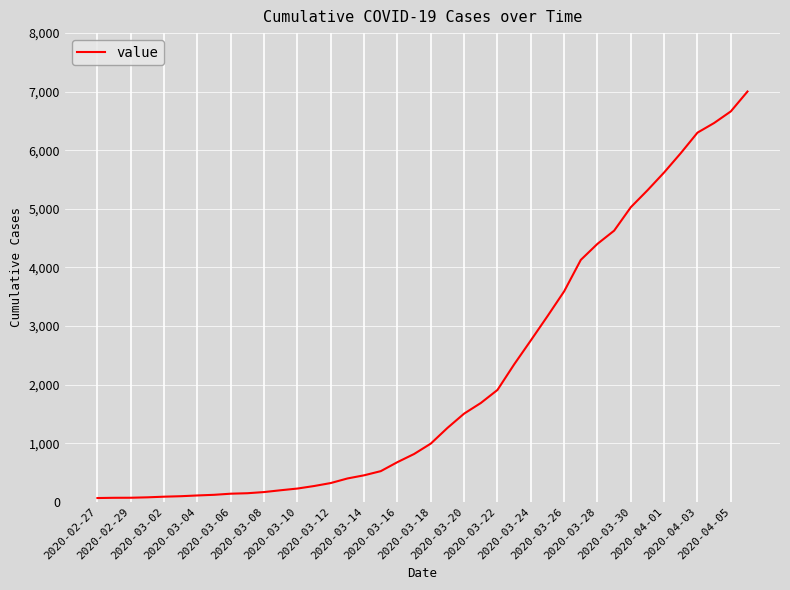

What is the greatest value displayed?

7003